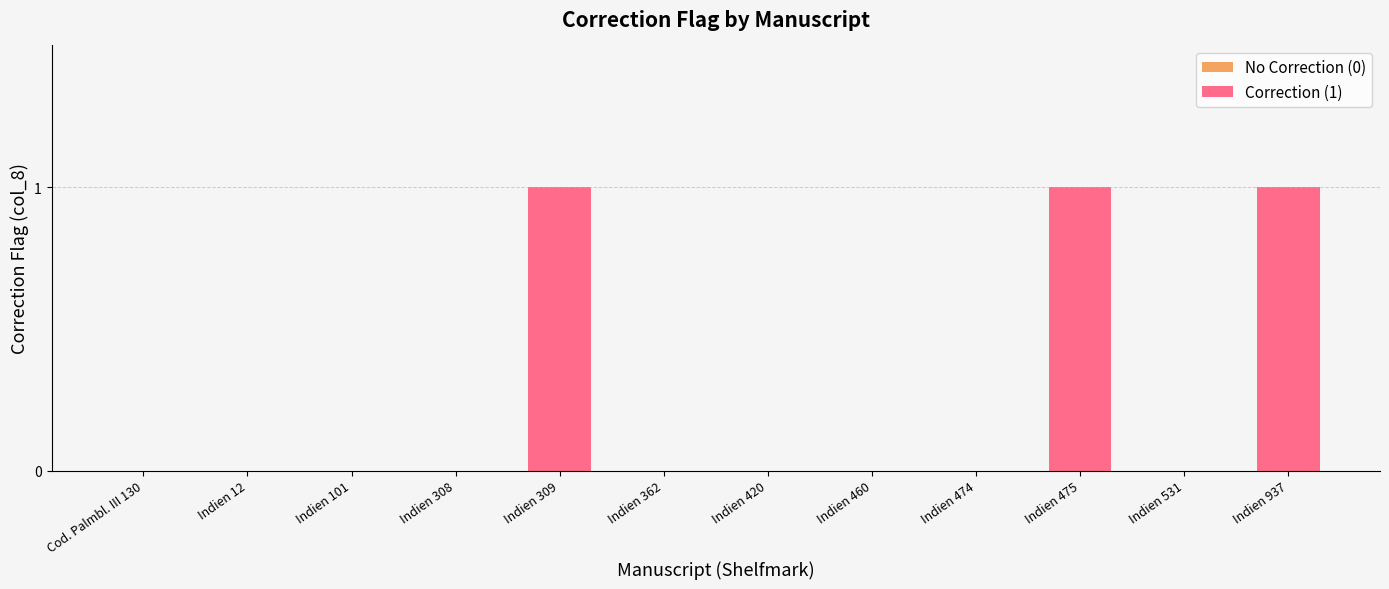

Is it true that the value at Indien 309 is 2?

False